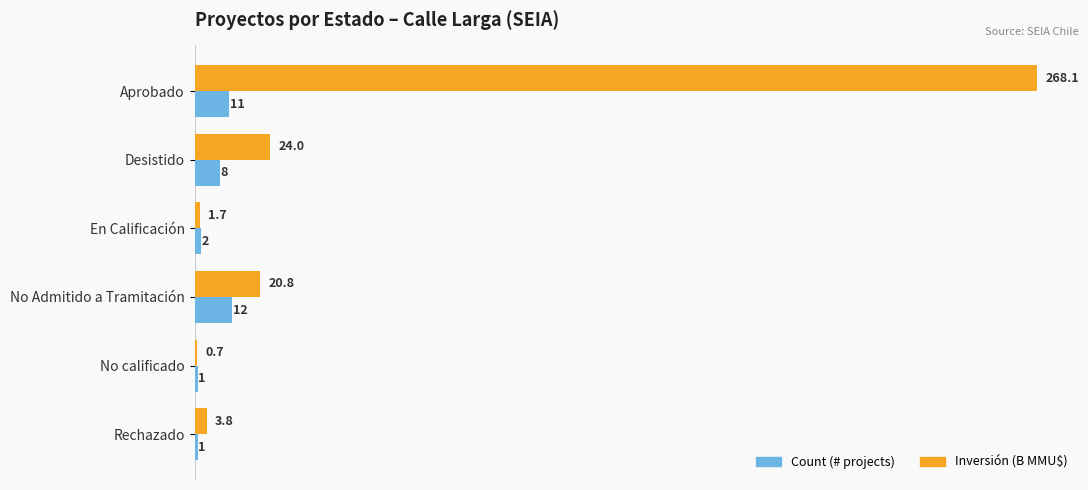

Which series has the largest total across all categories?

Inversión (B MMU$)